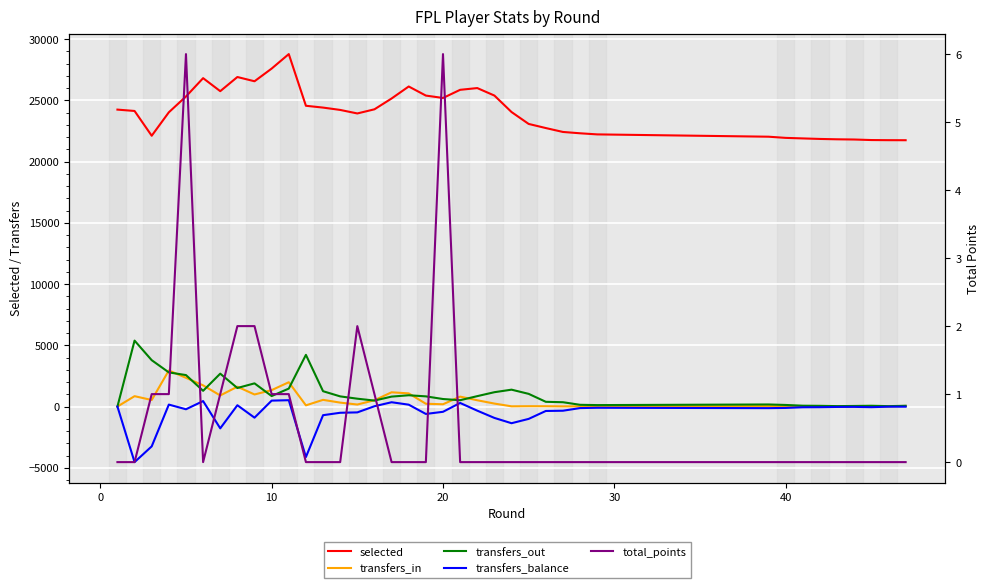

How many negative values does the transfers_balance series have?

28